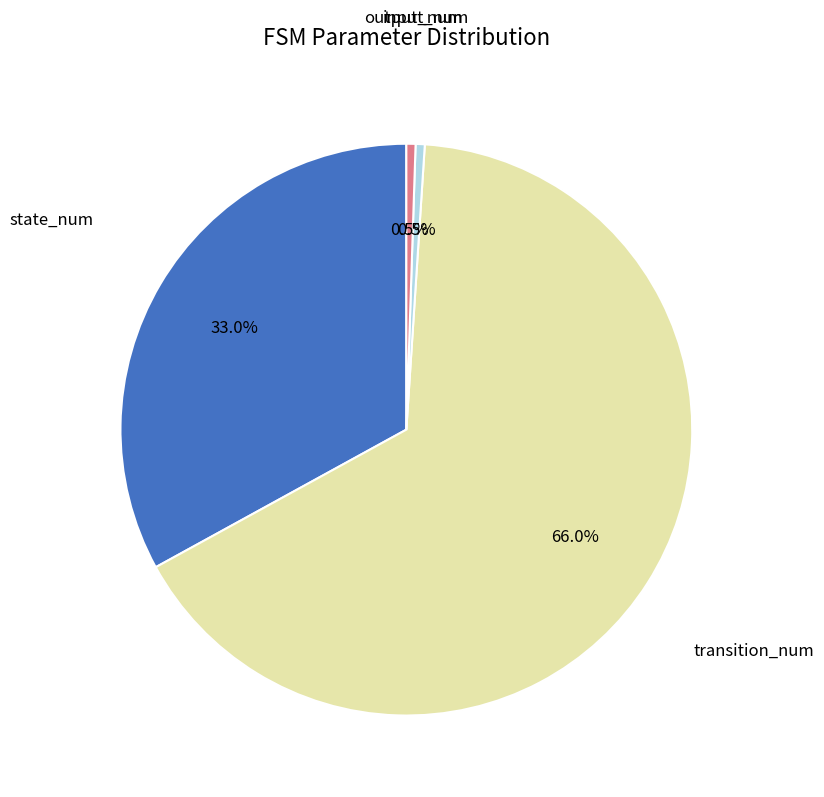

Is input_num the majority of the pie?

No